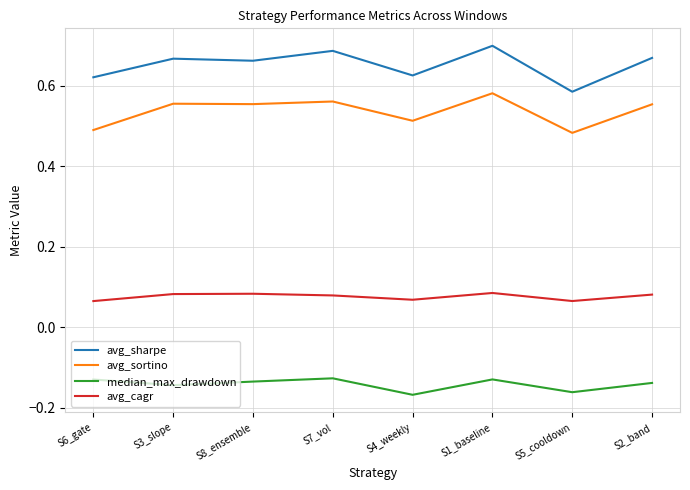

At how many categories does at least one series exceed 0?

8